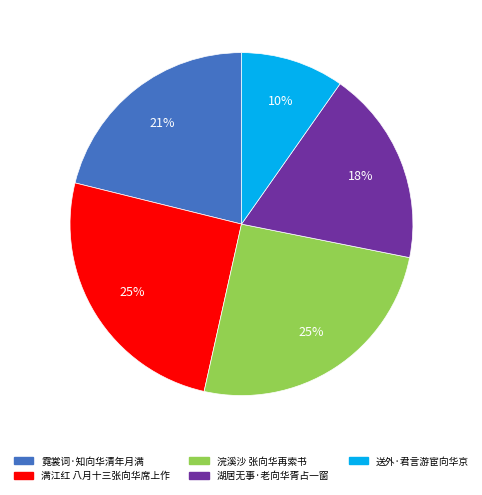

What percentage is the 霓裳词·知向华清年月满 slice, to the nearest percent?

21%